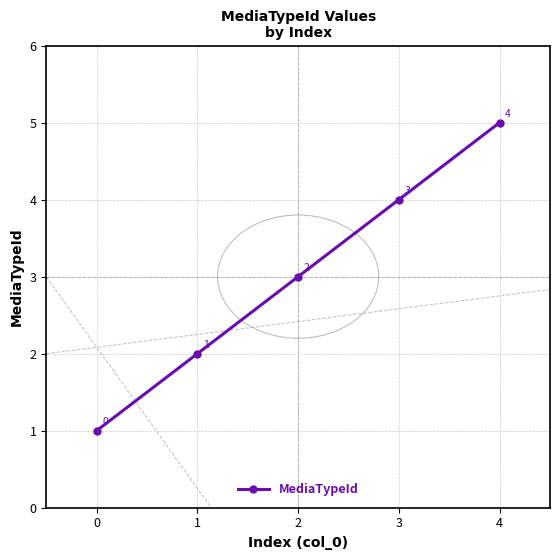

Reading right to left, what are all the values shown in this chart?

5	4	3	2	1